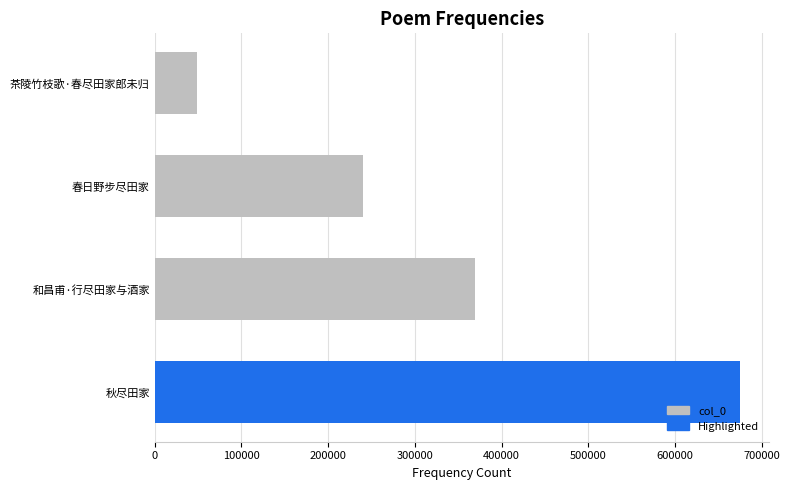

What is the sum of all values?

1333560